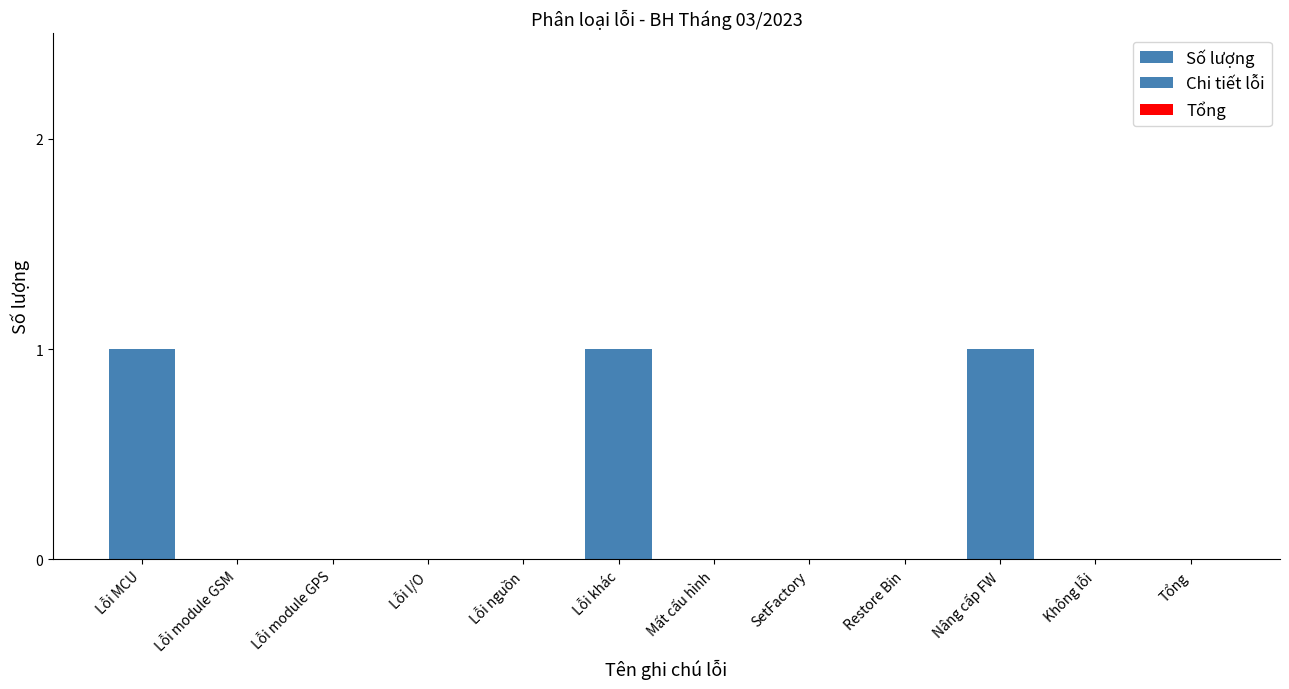

Does the chart contain any negative values?

No